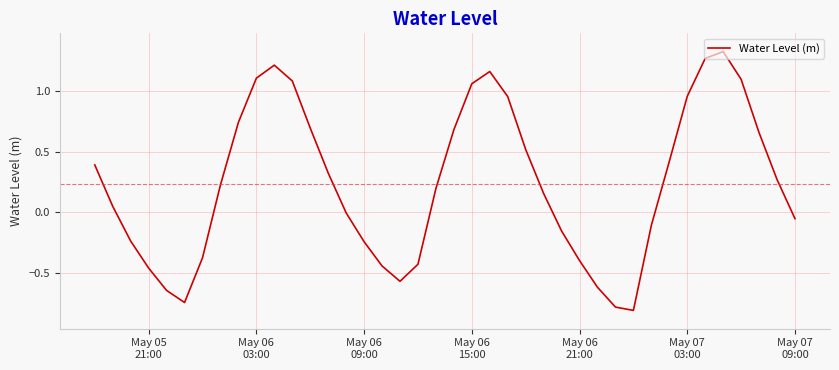

What is the difference between the maximum and minimum values?

2.1